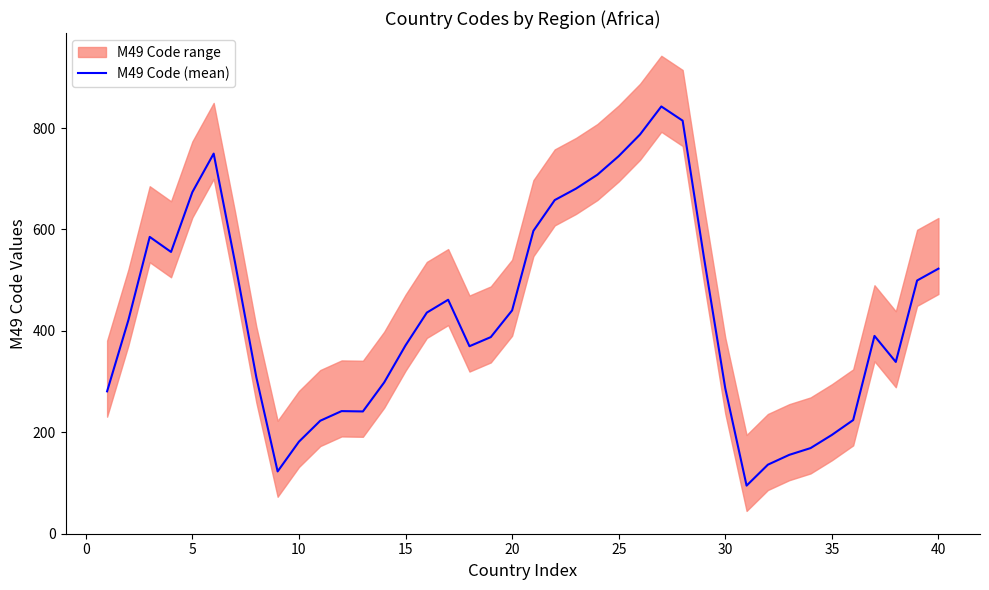

What is the minimum value shown in the chart?

94.7